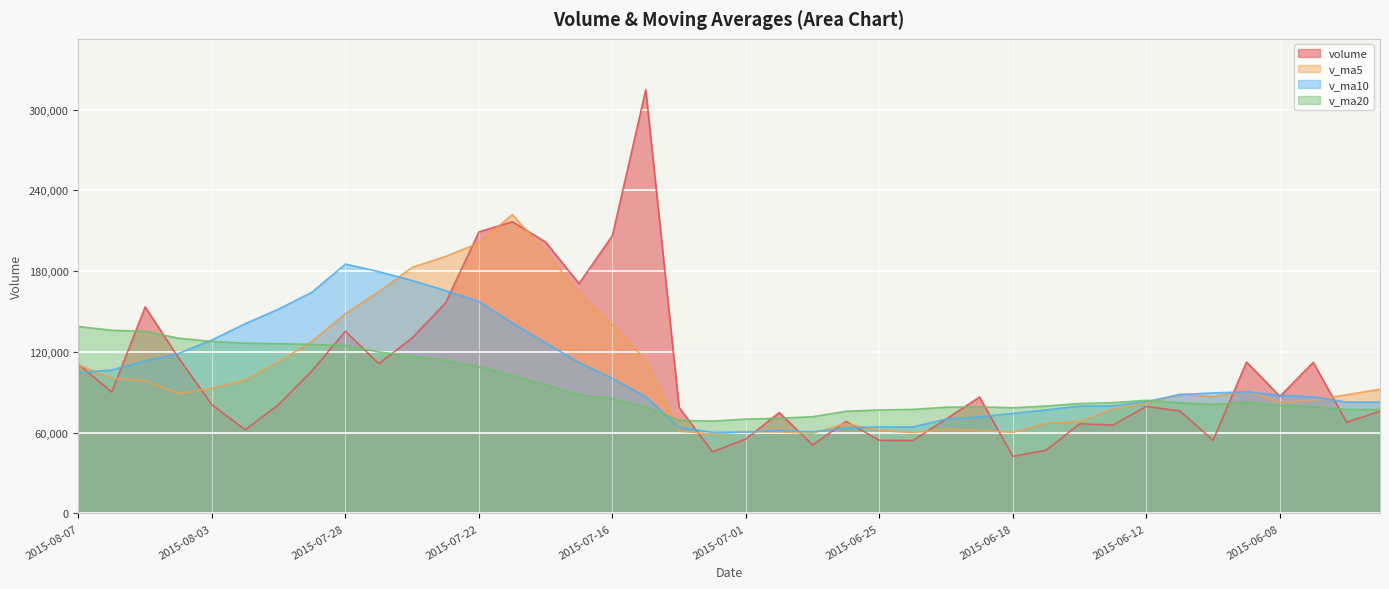

What is the spread (max minus min) of values at 2015-06-30?

14387.4